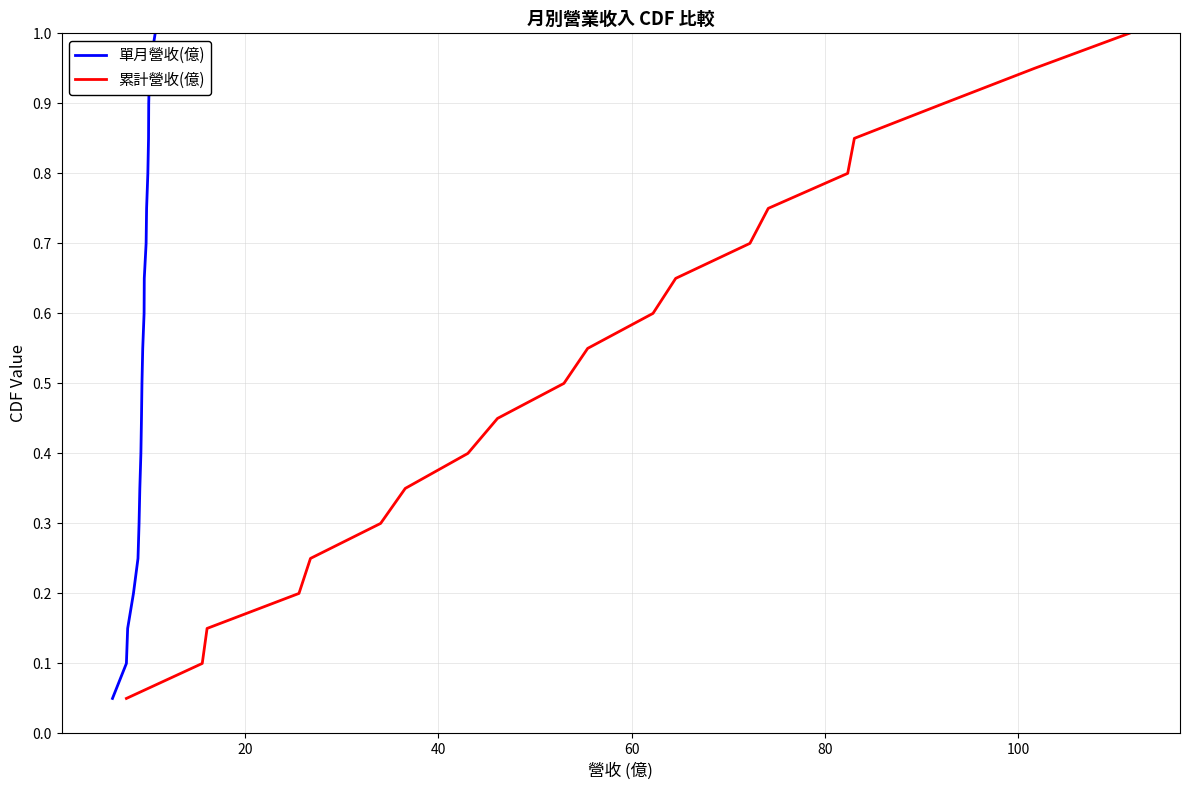

What is the maximum value for 單月營收(億)?

1.0